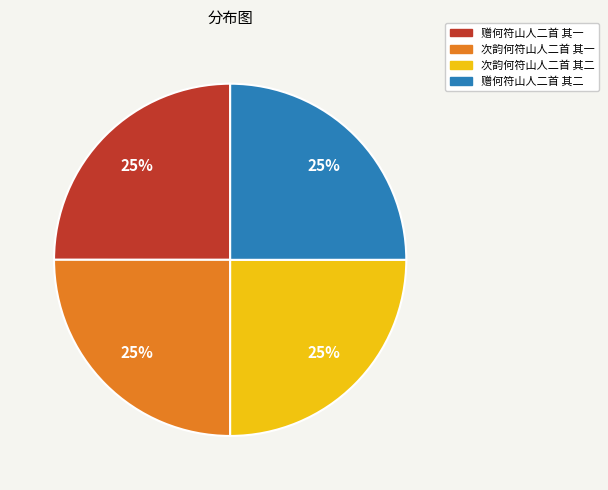

What is the ratio of the value at 赠何符山人二首 其一 to the value at 次韵何符山人二首 其二?

1.0